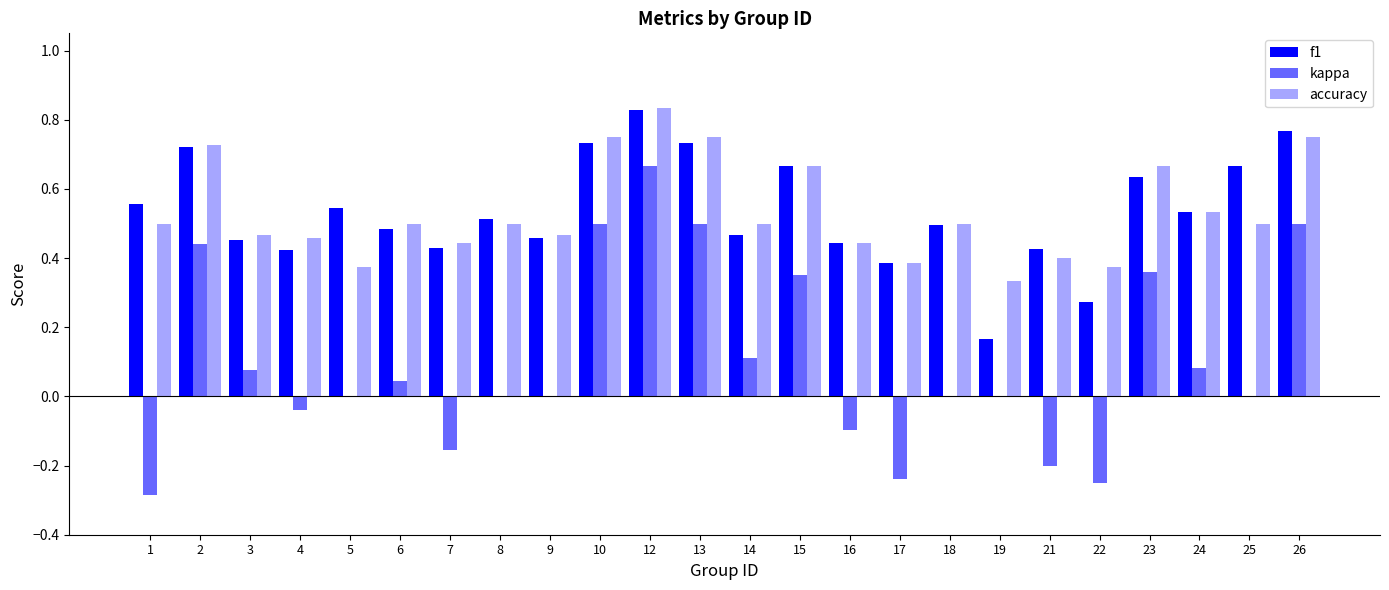

What is the maximum value shown in the chart?

0.8